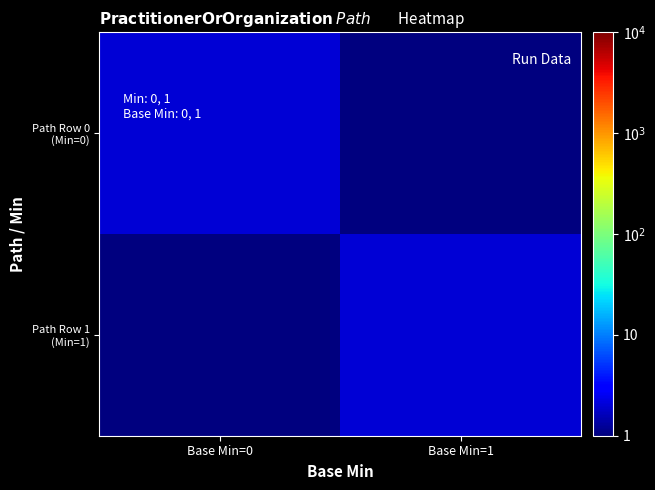

At which category is the sum across all series the highest?

Base Min=0